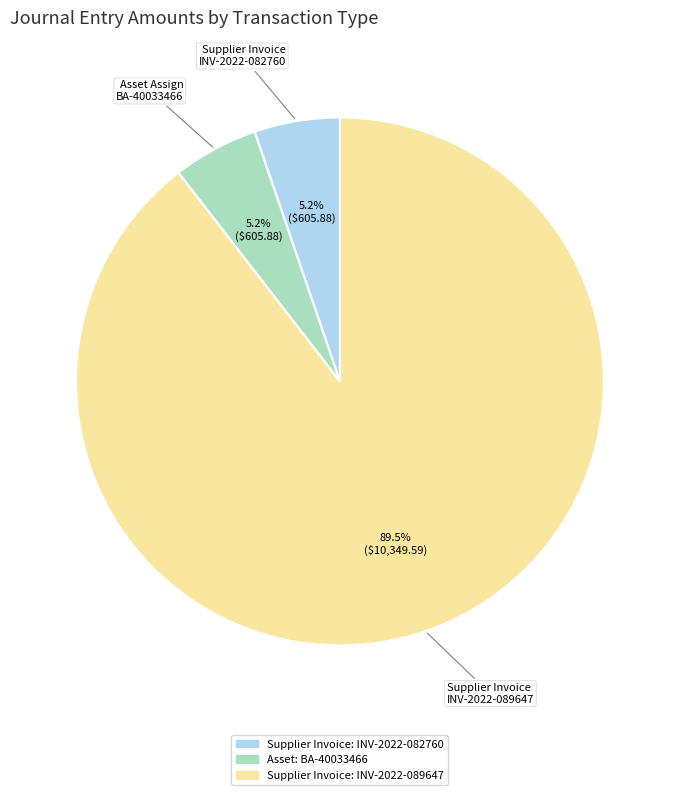

How much of the chart is everything except Supplier Invoice: INV-2022-082760?

94.8%